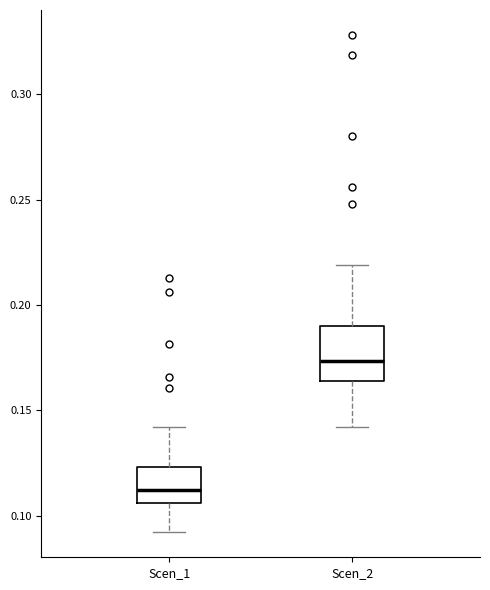

Which box is the tallest, from its lower edge to its upper edge?

Scen_2